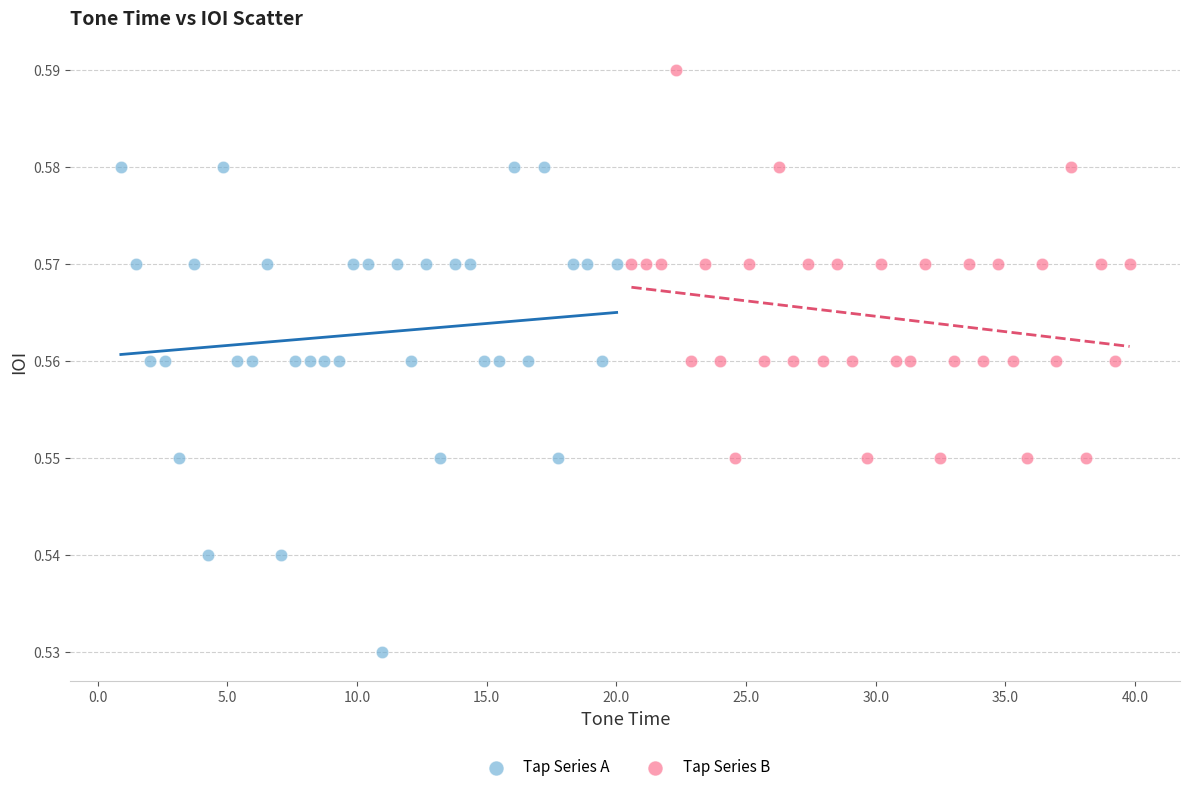

Which series has the largest Y range (max minus min)?

Tap Series A